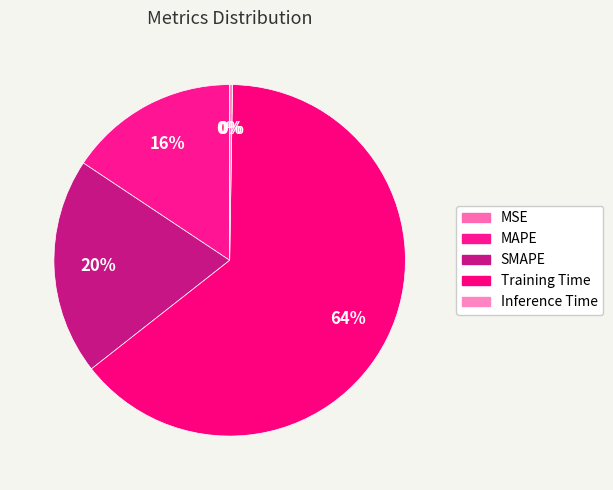

Does any single category account for the majority?

Yes